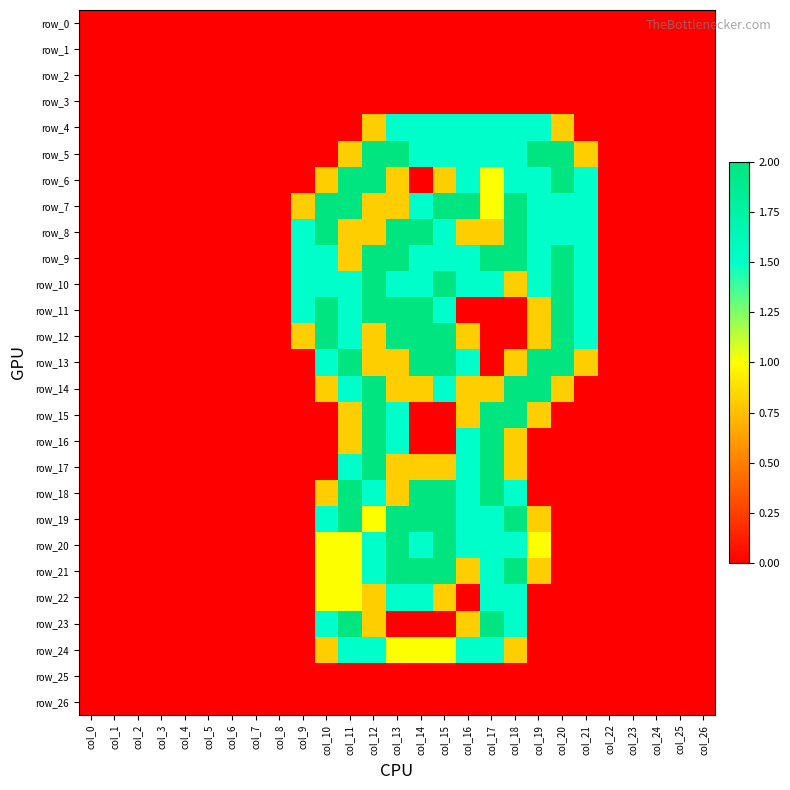

List the labels in order of row_3 value, smallest first.

col_0, col_1, col_2, col_3, col_4, col_5, col_6, col_7, col_8, col_9, col_10, col_11, col_12, col_13, col_14, col_15, col_16, col_17, col_18, col_19, col_20, col_21, col_22, col_23, col_24, col_25, col_26